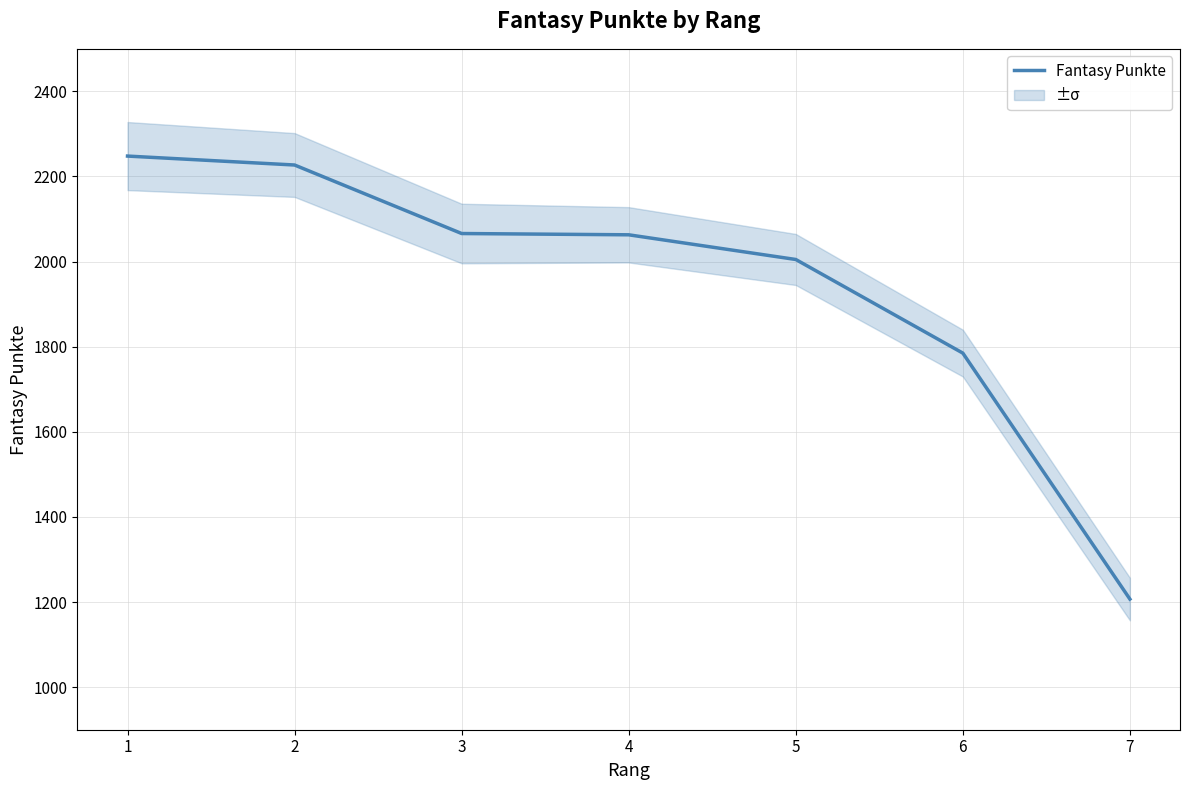

What is the average value?

1943